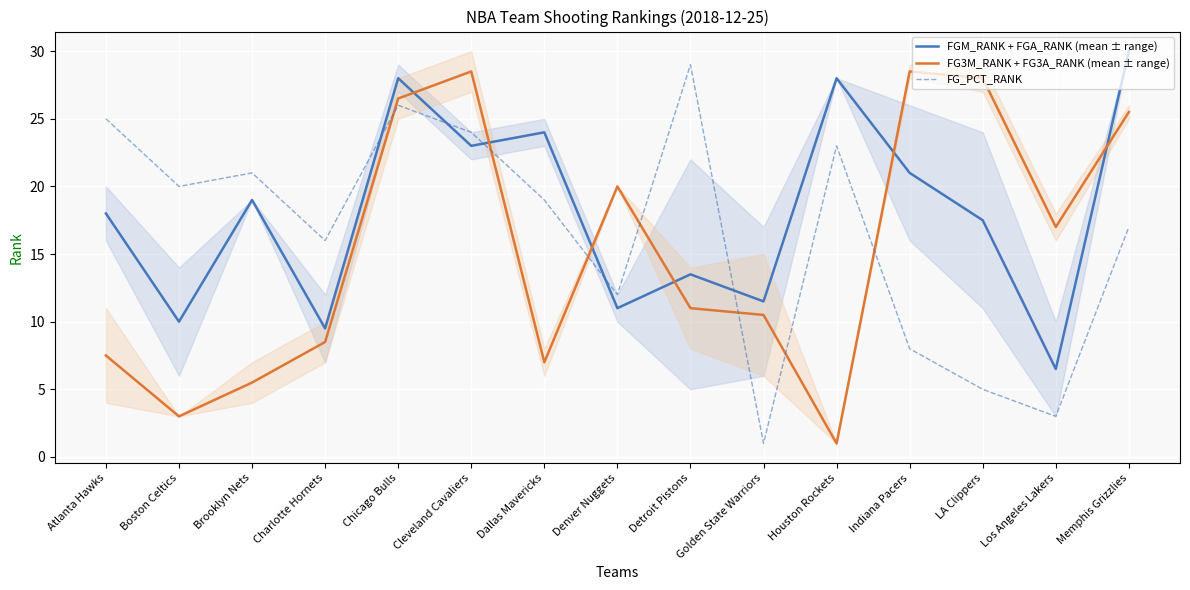

Reading right to left, what are all the values shown in this chart?

FGM_RANK + FGA_RANK (mean ± range): Memphis Grizzlies=30.0	Los Angeles Lakers=6.5	LA Clippers=17.5	Indiana Pacers=21.0	Houston Rockets=28.0	Golden State Warriors=11.5	Detroit Pistons=13.5	Denver Nuggets=11.0	Dallas Mavericks=24.0	Cleveland Cavaliers=23.0	Chicago Bulls=28.0	Charlotte Hornets=9.5	Brooklyn Nets=19.0	Boston Celtics=10.0	Atlanta Hawks=18.0
FG3M_RANK + FG3A_RANK (mean ± range): Memphis Grizzlies=25.5	Los Angeles Lakers=17.0	LA Clippers=28.0	Indiana Pacers=28.5	Houston Rockets=1.0	Golden State Warriors=10.5	Detroit Pistons=11.0	Denver Nuggets=20.0	Dallas Mavericks=7.0	Cleveland Cavaliers=28.5	Chicago Bulls=26.5	Charlotte Hornets=8.5	Brooklyn Nets=5.5	Boston Celtics=3.0	Atlanta Hawks=7.5
FG_PCT_RANK: Memphis Grizzlies=17.0	Los Angeles Lakers=3.0	LA Clippers=5.0	Indiana Pacers=8.0	Houston Rockets=23.0	Golden State Warriors=1.0	Detroit Pistons=29.0	Denver Nuggets=12.0	Dallas Mavericks=19.0	Cleveland Cavaliers=24.0	Chicago Bulls=26.0	Charlotte Hornets=16.0	Brooklyn Nets=21.0	Boston Celtics=20.0	Atlanta Hawks=25.0